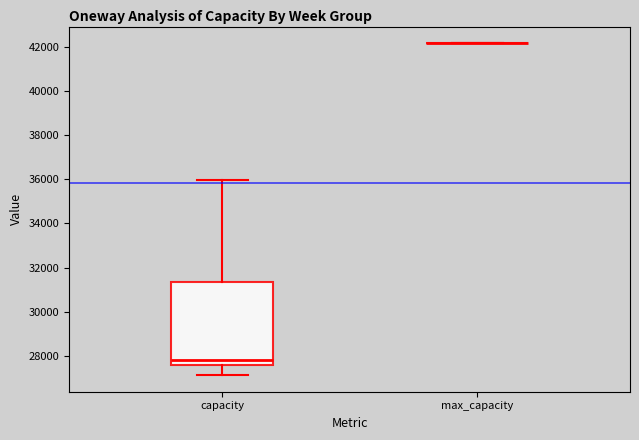

Comparing the boxes themselves (not the whiskers), which one is the tallest?

capacity